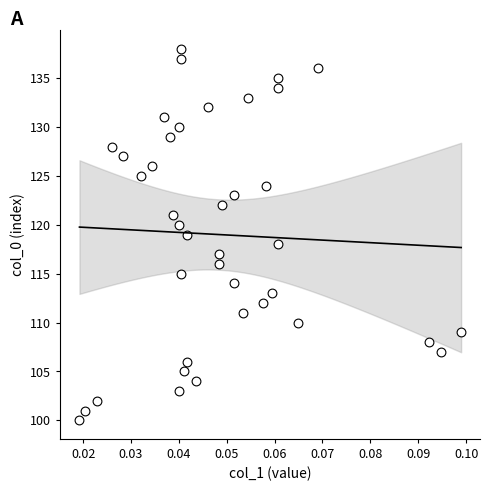

What is the range of Y values (max minus min)?

38